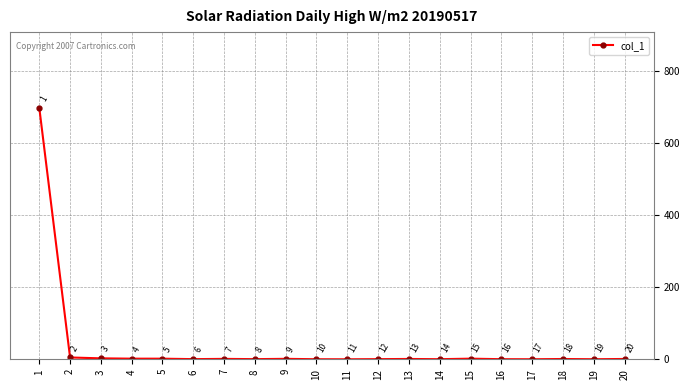

How many interior local peaks (higher than both neighbors) does the data have?

5